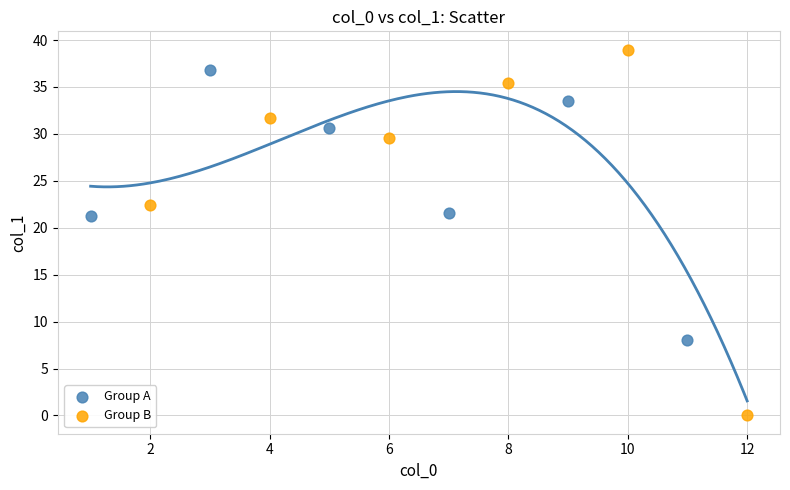

What are all the series names shown in the legend?

Group A, Group B